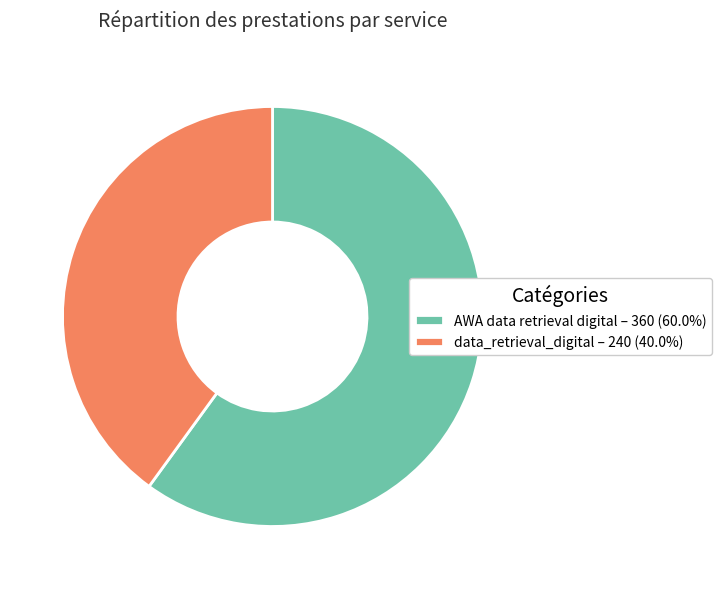

What is the ratio of the value at AWA data retrieval digital – 360 (60.0%) to the value at data_retrieval_digital – 240 (40.0%)?

1.5